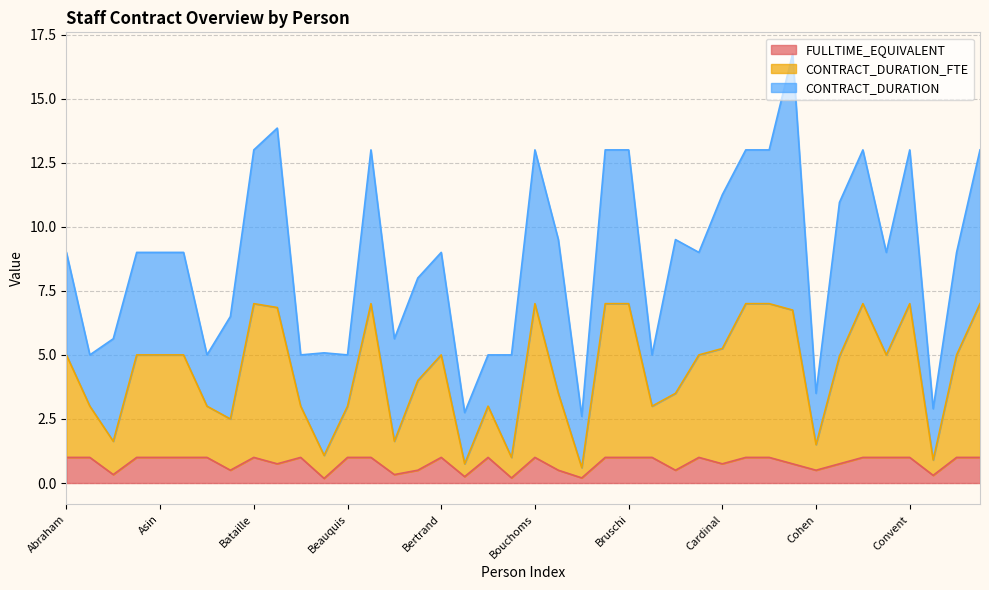

True or false: CONTRACT_DURATION_FTE and FULLTIME_EQUIVALENT cross at least once.

False